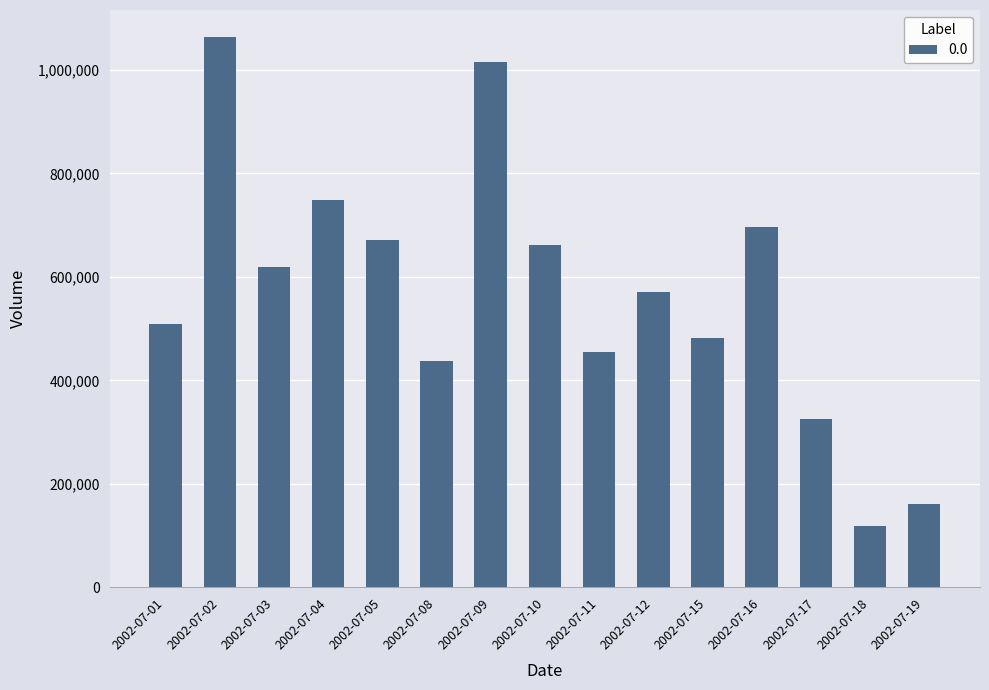

How many data points are less than 570558?

7